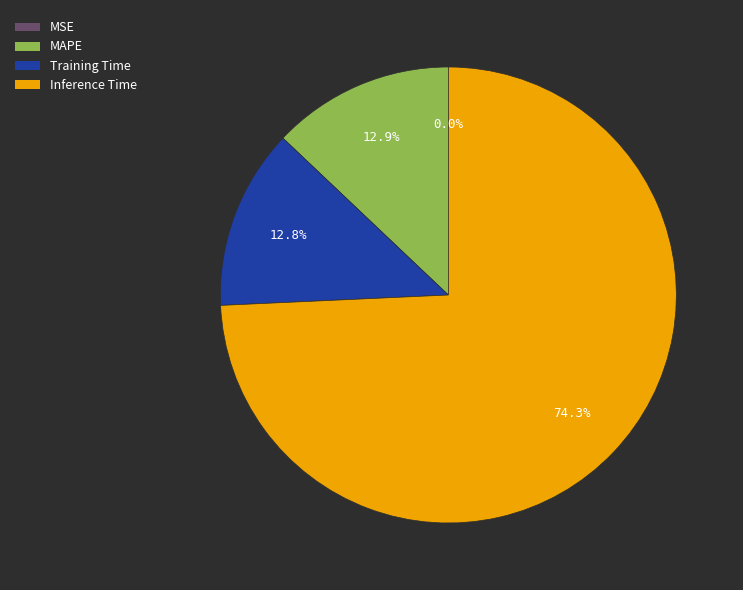

Approximately how many times larger is the value at Training Time compared to MAPE?

1.0